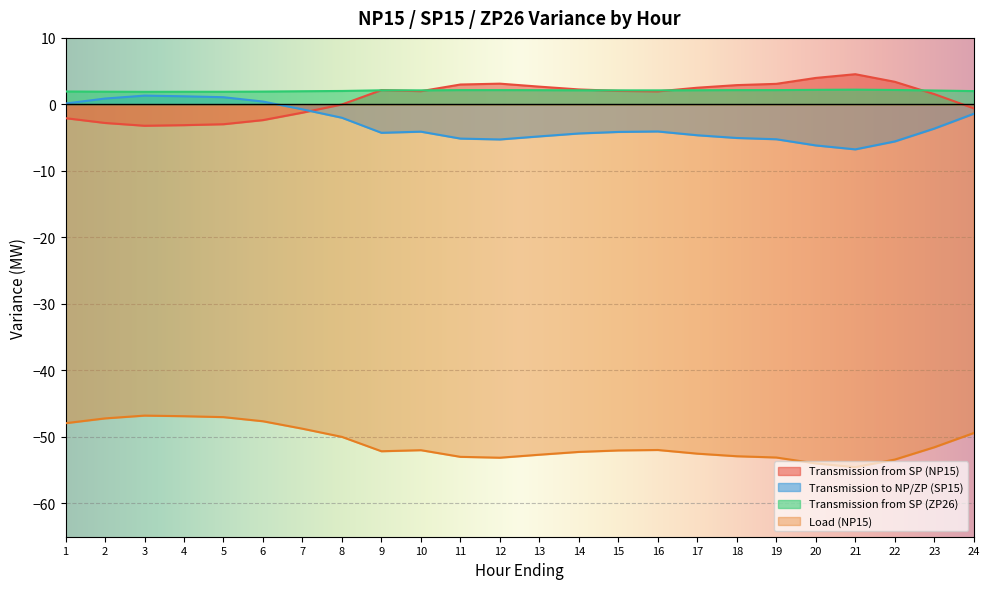

What is the total value across all series at 19?

-53.1